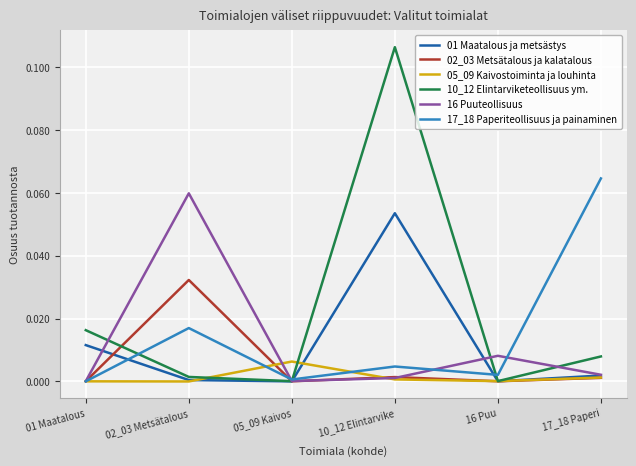

Between which two adjacent categories do 02_03 Metsätalous ja kalatalous and 01 Maatalous ja metsästys first intersect?

01 Maatalous and 02_03 Metsätalous